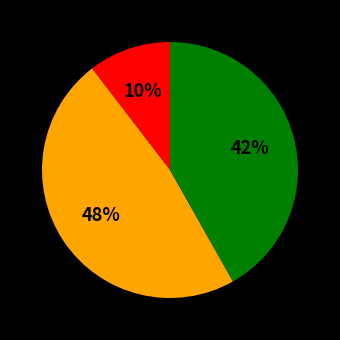

To the nearest percent, what is the average slice percentage?

33%